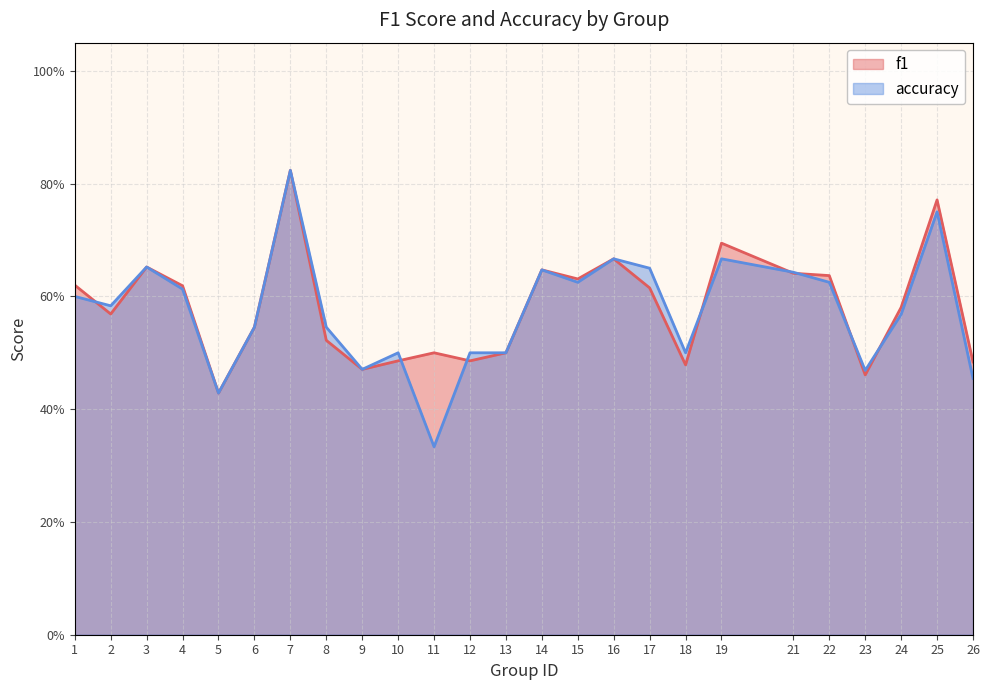

After their last crossing, which series has the higher values: accuracy or f1?

f1